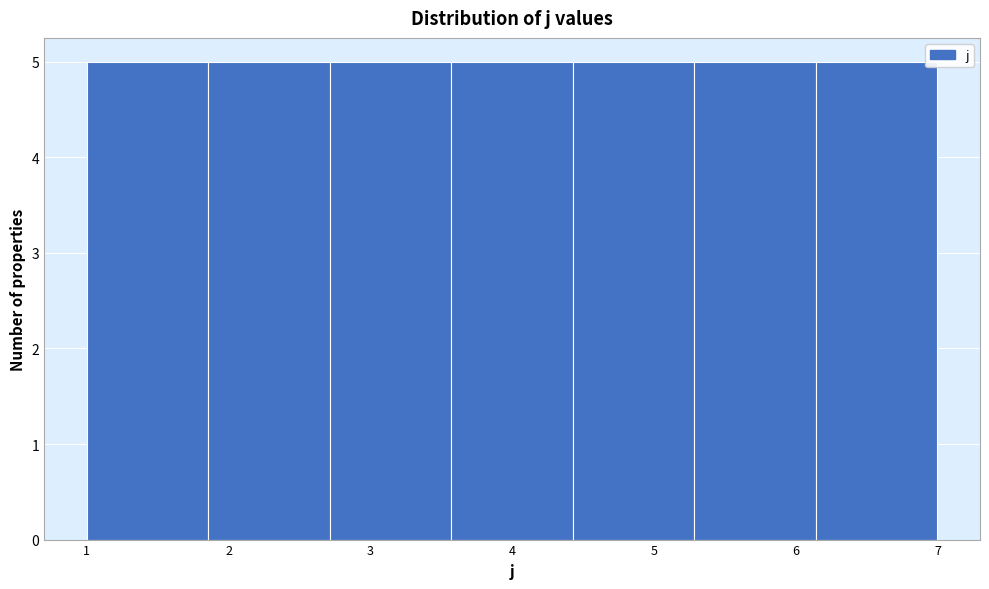

Reading left to right, transcribe this chart: for each bar, give the range it covers on the x-axis and its height. Neither the bar edges nor the heights are printed on the chart, so give them approximately, as read against the axes.

1.0 to 1.9: 5
1.9 to 2.7: 5
2.7 to 3.6: 5
3.6 to 4.4: 5
4.4 to 5.3: 5
5.3 to 6.1: 5
6.1 to 7.0: 5